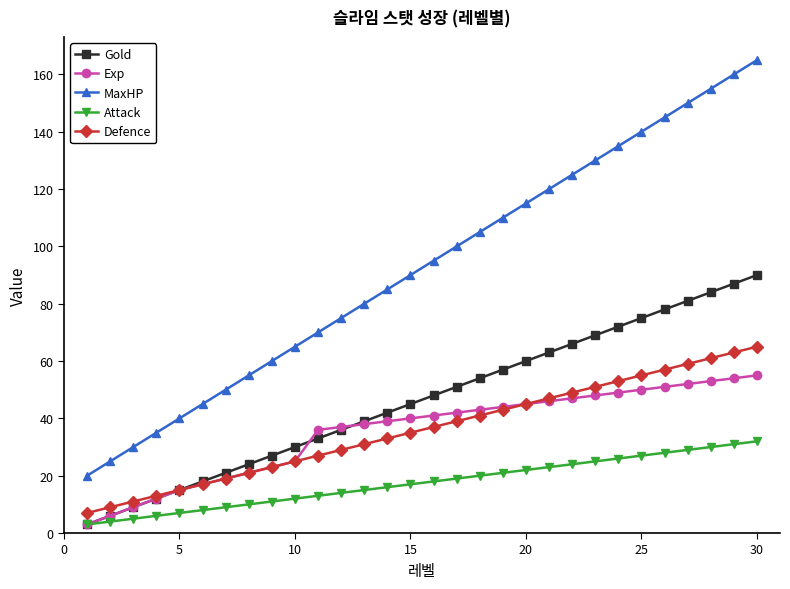

True or false: MaxHP and Gold cross at least once.

False